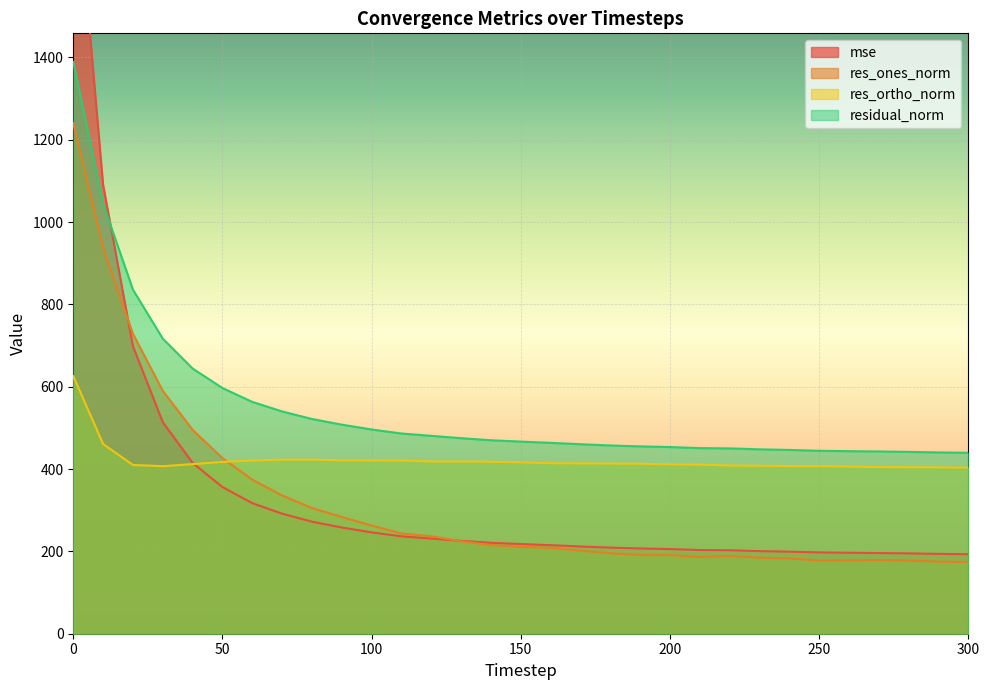

True or false: res_ortho_norm and mse cross at least once.

True